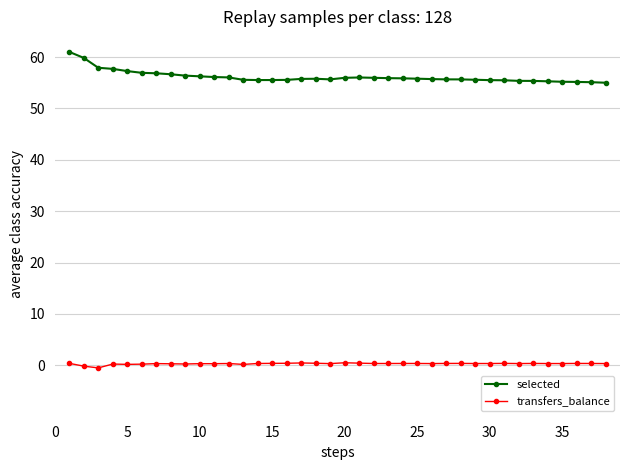

Which series has the largest range (max minus min)?

selected